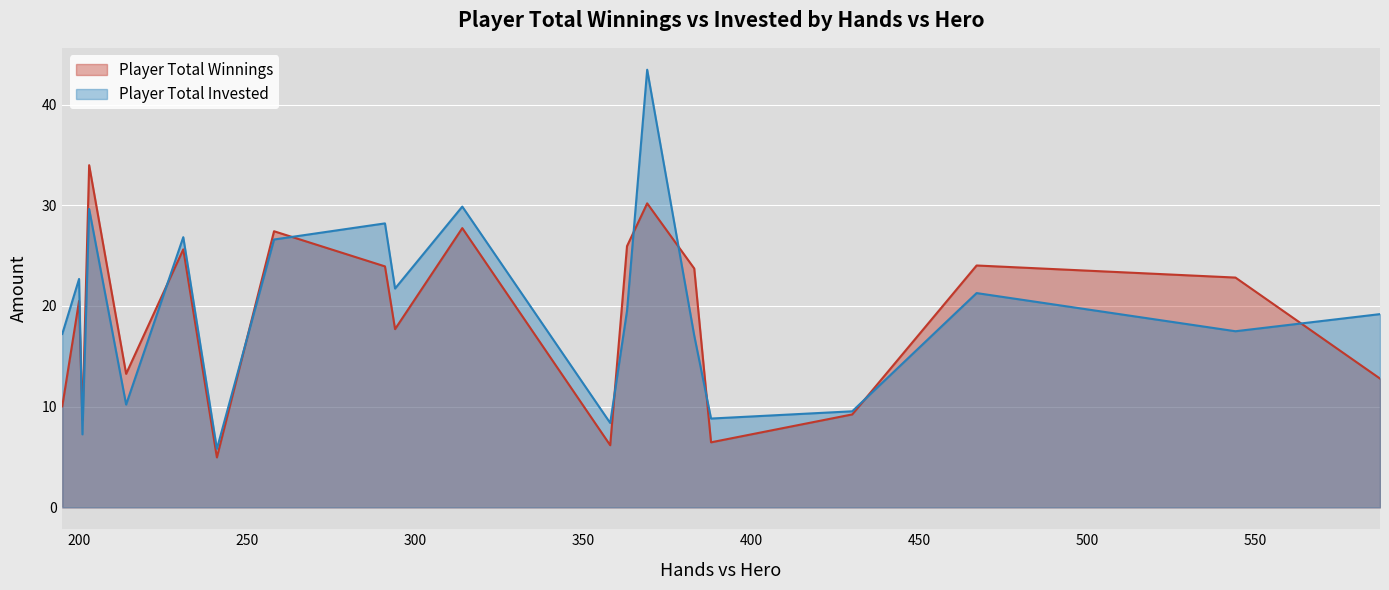

Reading left to right, transcribe all the data shown in this chart.

Player Total Winnings: GORILLAZ=12.8	ISLIDURE=22.8	Xh7CX=24.0	pokerinvest25=9.2	Laith20002=6.5	pudjeras=23.7	Dm1tri=30.2	midas1337=25.9	chp72o=6.2	odds52=27.7	BabaKappa=17.7	Chance7777=23.9	Extract=27.4	SwedenPound=5.0	DonMiron=25.6	Jamaicano=13.3	w1zz=34.0	Arumis=8.7	King1238=20.5	dickyanderson=10.0
Player Total Invested: GORILLAZ=19.2	ISLIDURE=17.5	Xh7CX=21.3	pokerinvest25=9.5	Laith20002=8.8	pudjeras=17.1	Dm1tri=43.5	midas1337=19.5	chp72o=8.4	odds52=29.9	BabaKappa=21.7	Chance7777=28.2	Extract=26.6	SwedenPound=5.8	DonMiron=26.8	Jamaicano=10.2	w1zz=29.6	Arumis=7.2	King1238=22.7	dickyanderson=17.2